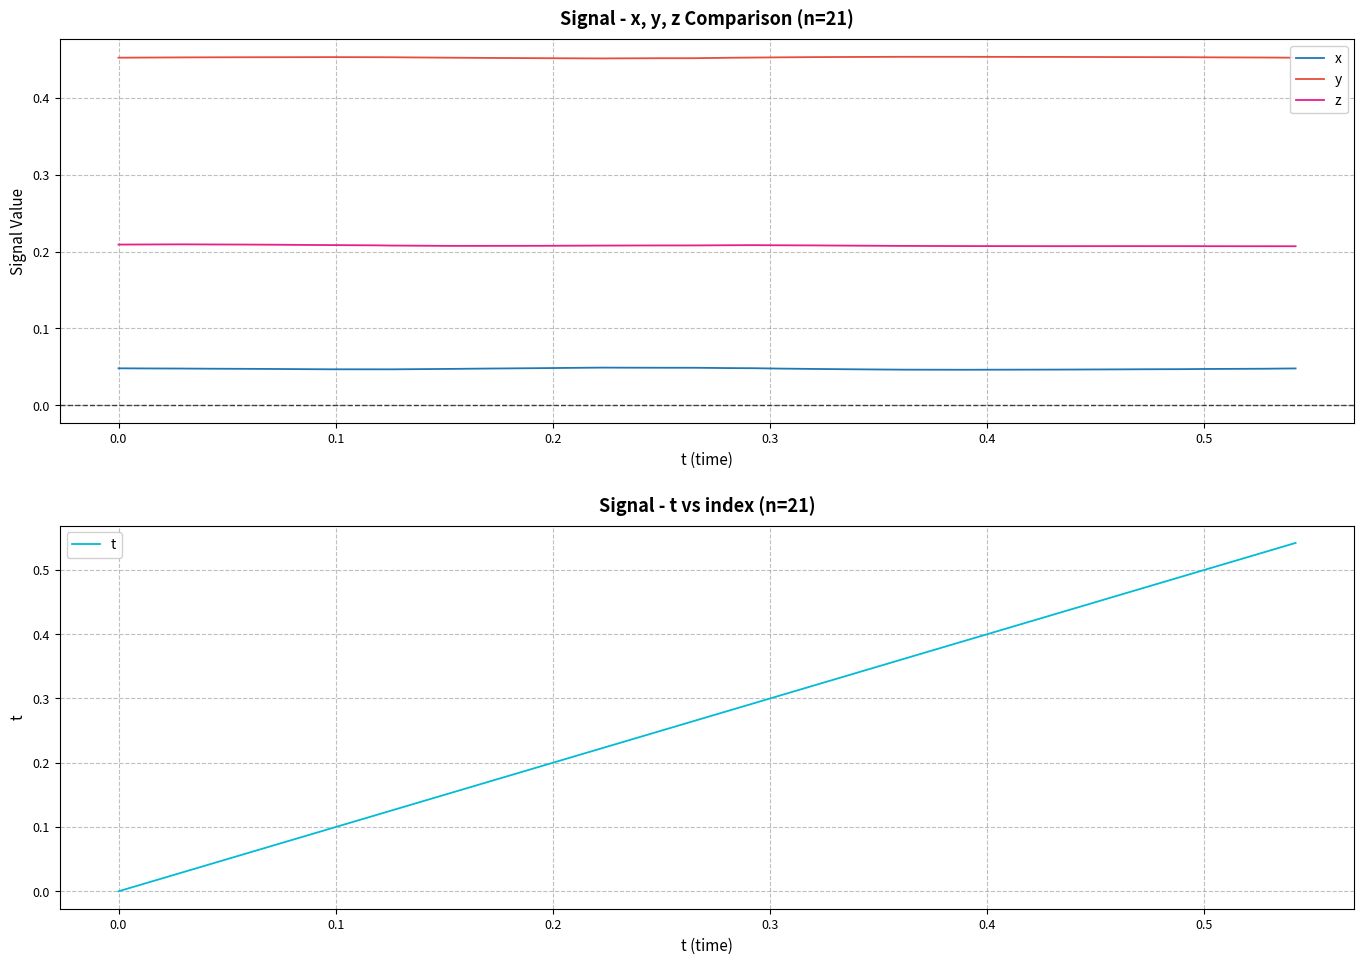

True or false: z and y cross at least once.

False